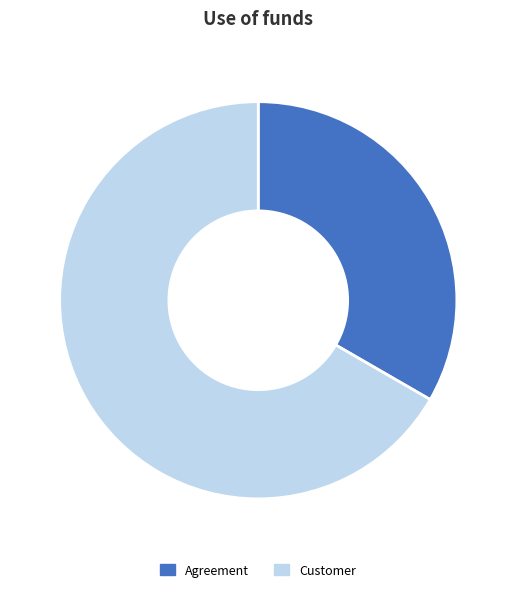

The Customer slice represents 67% of the pie. True or false?

True